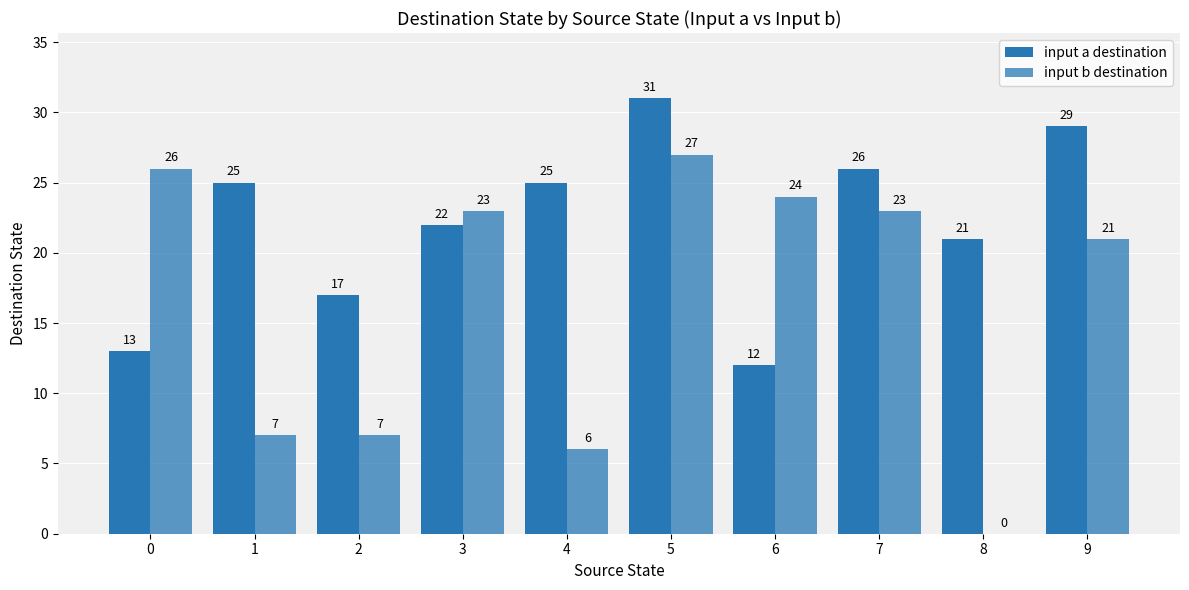

Count the number of data series in this chart.

2